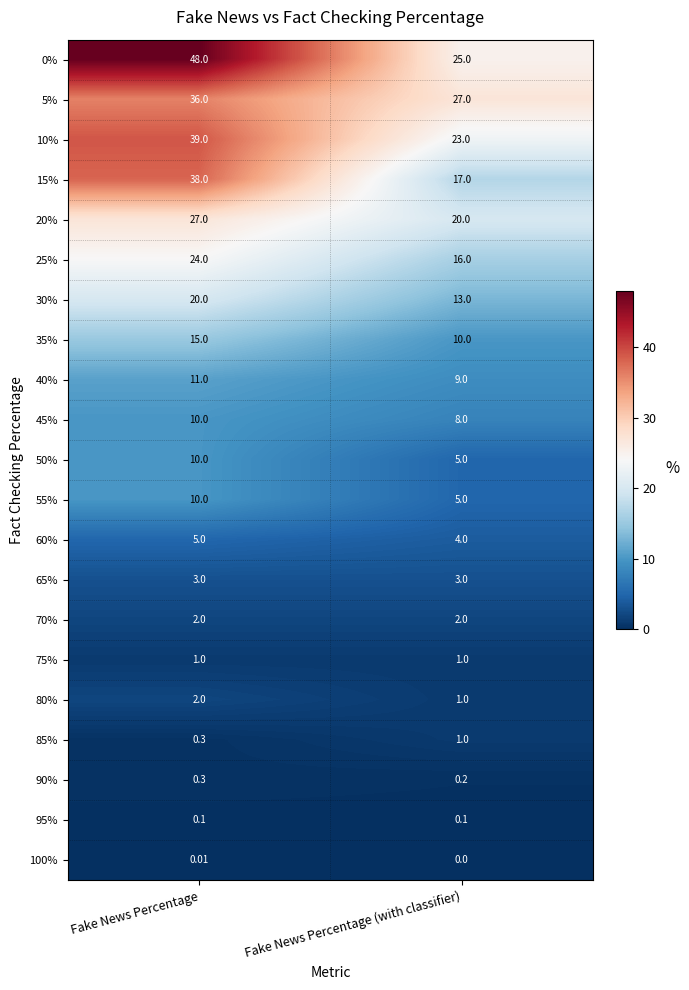

Is the value of 35% at Fake News Percentage (with classifier) greater than the value of 70% at Fake News Percentage?

Yes